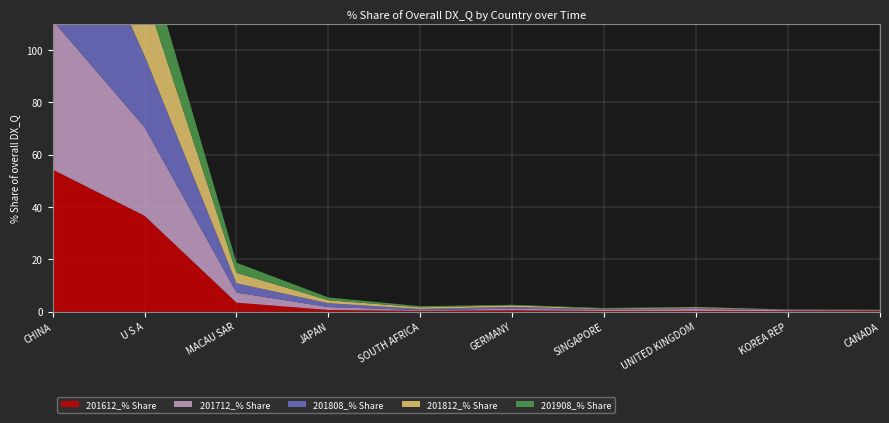

Reading left to right, list all the values displayed in this chart.

201612_% Share: 54.3	36.7	3.5	0.6	0.3	0.5	0.2	0.3	0.2	0.2
201712_% Share: 57.1	33.9	3.8	1.1	0.3	0.6	0.5	0.7	0.4	0.2
201808_% Share: 64.6	27.4	3.5	1.5	0.4	0.7	0.2	0.3	0.1	0.1
201812_% Share: 67.4	24.2	4.0	1.1	0.6	0.6	0.2	0.3	0.1	0.1
201908_% Share: 75.9	16.9	3.9	1.1	0.4	0.2	0.3	0.1	0.0	0.0